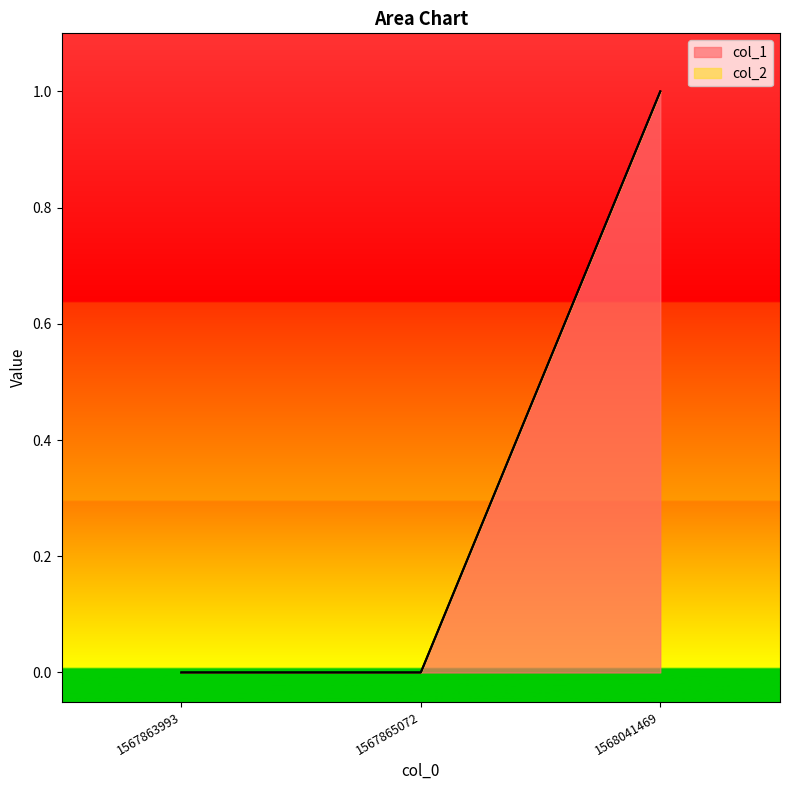

Does the chart display data point markers on the line(s)?

No